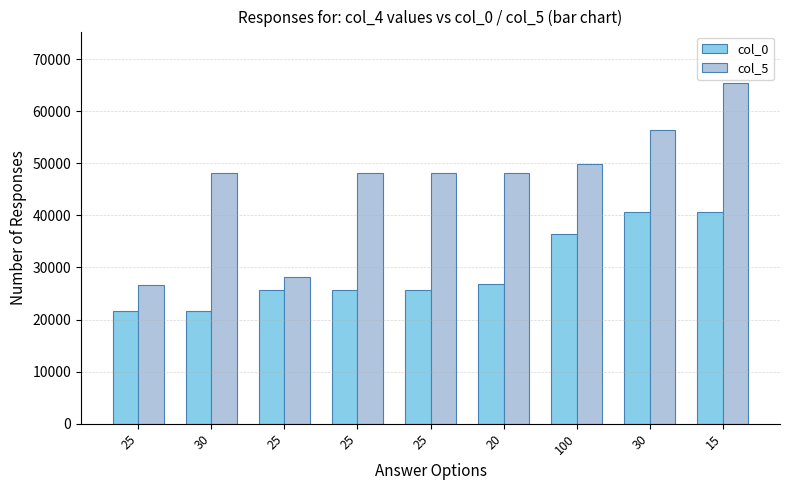

How many bars are there in total?

18